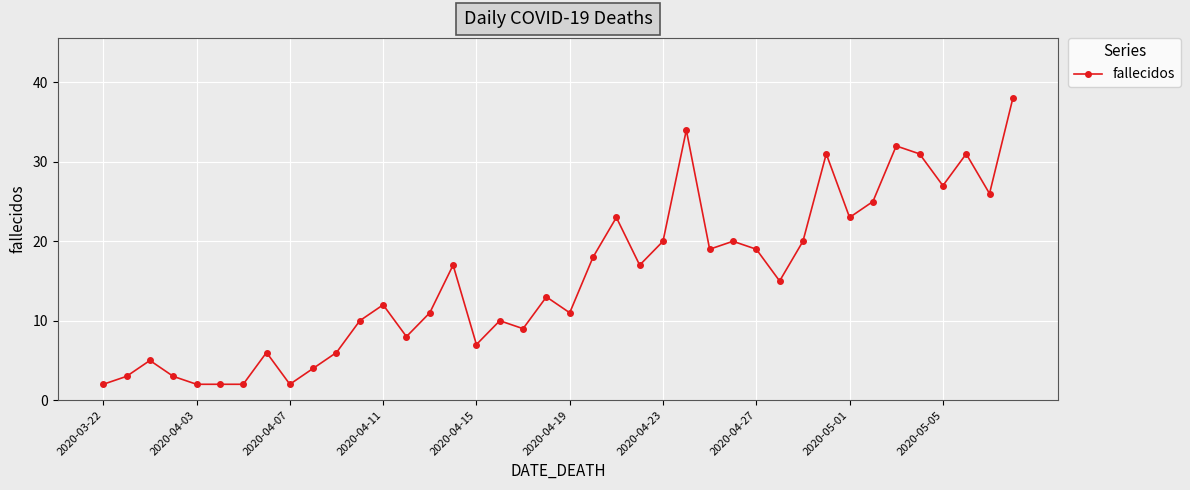

True or false: the data has more than 2 interior local peaks.

True